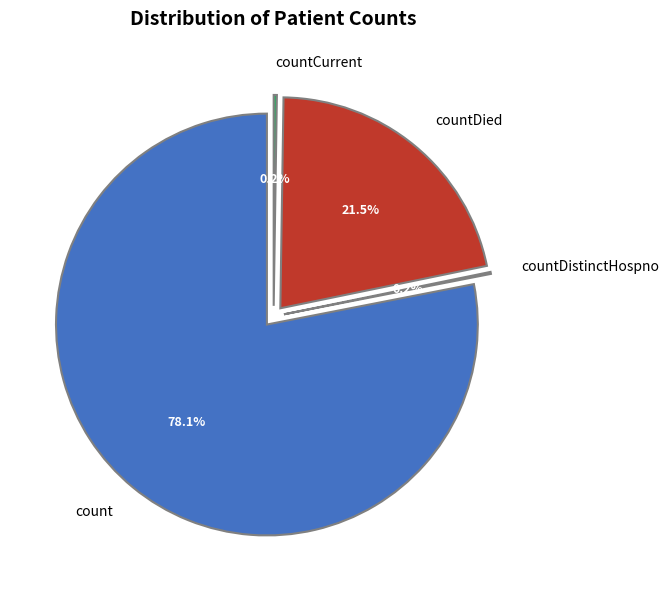

Approximately how many times larger is the value at count compared to countDistinctHospno?

511.1